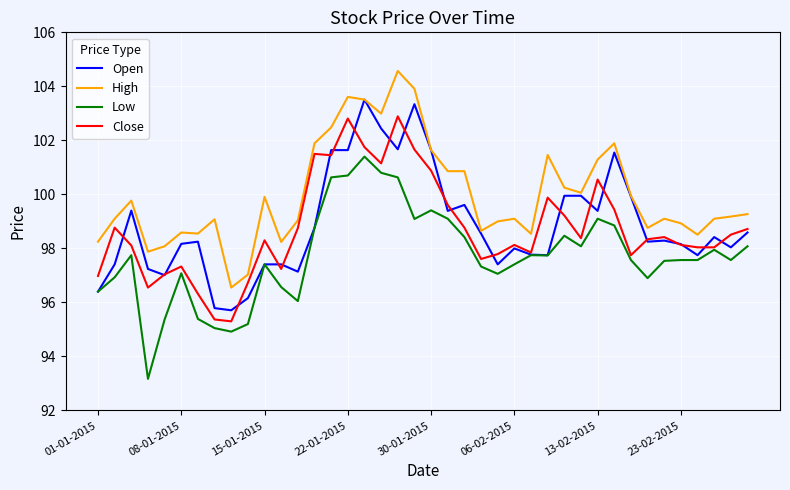

Which series has the largest total across all categories?

High